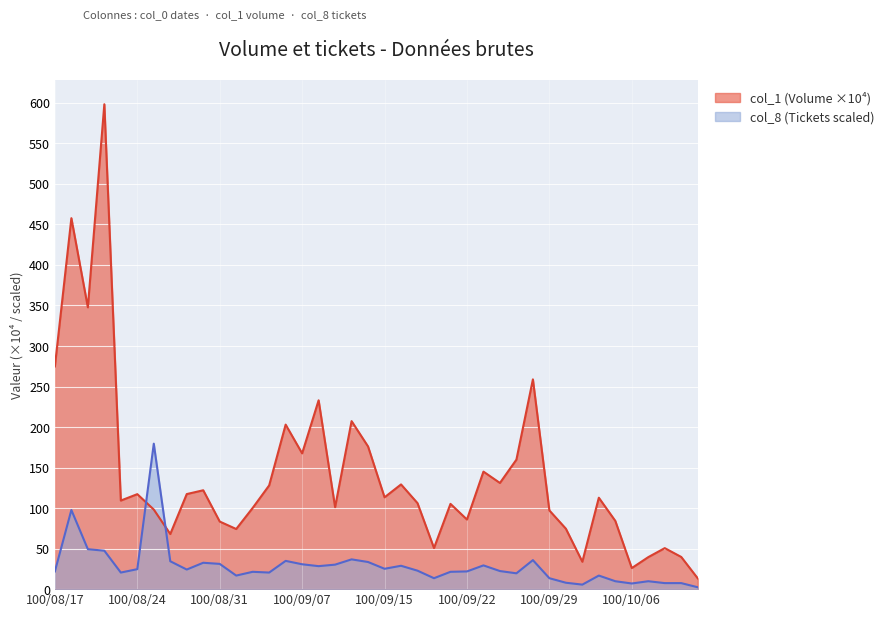

Where do col_1 and col_8 first cross each other?

100/08/24 and 100/08/25